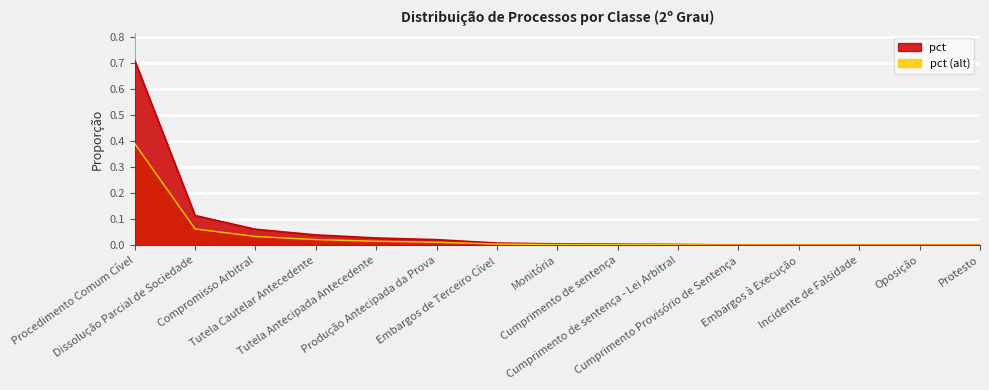

What is the label of the 10th point from the right?

Produção Antecipada da Prova